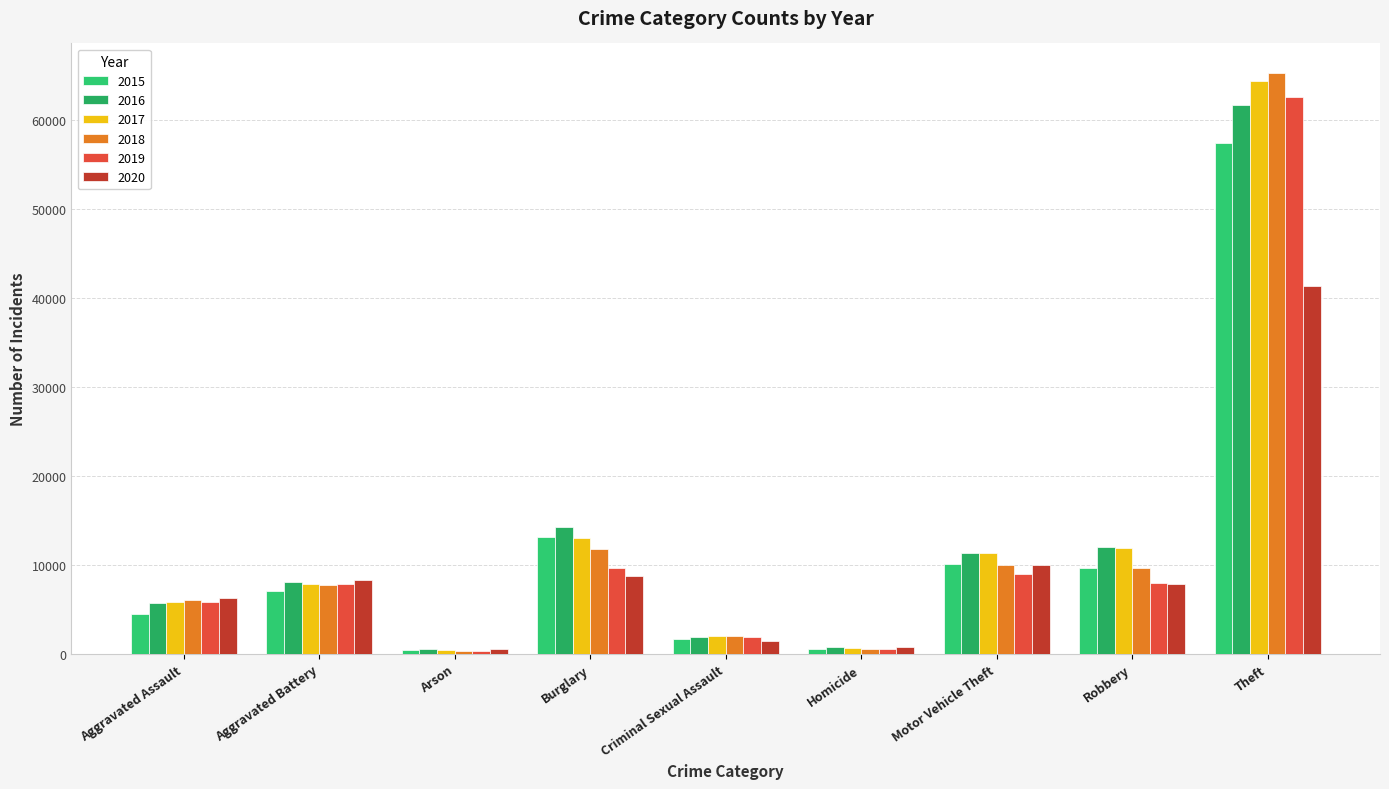

Which series has the largest total across all categories?

2017